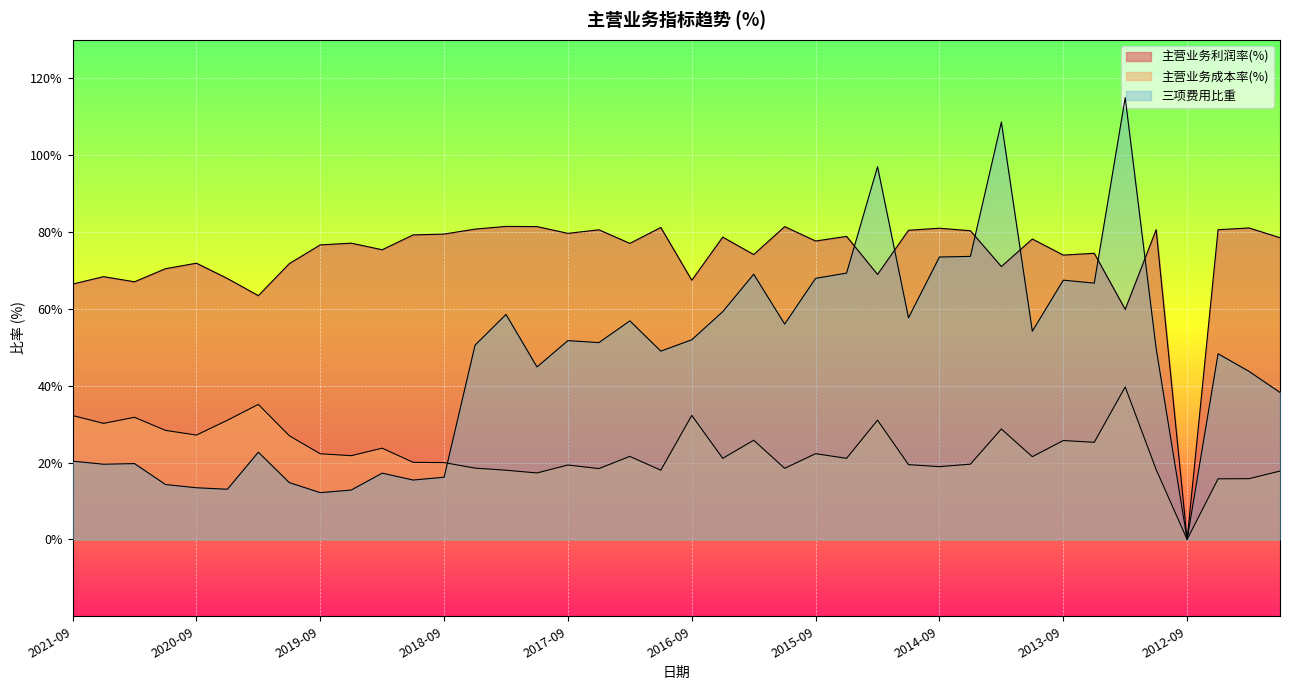

What is the label of the 11th point from the right?

2014-06